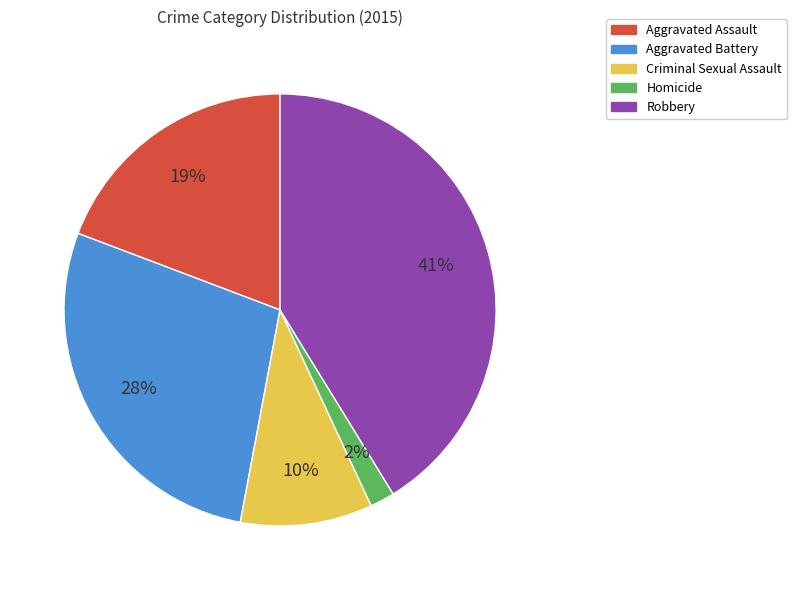

Is the sum of Criminal Sexual Assault and Robbery greater than half?

Yes